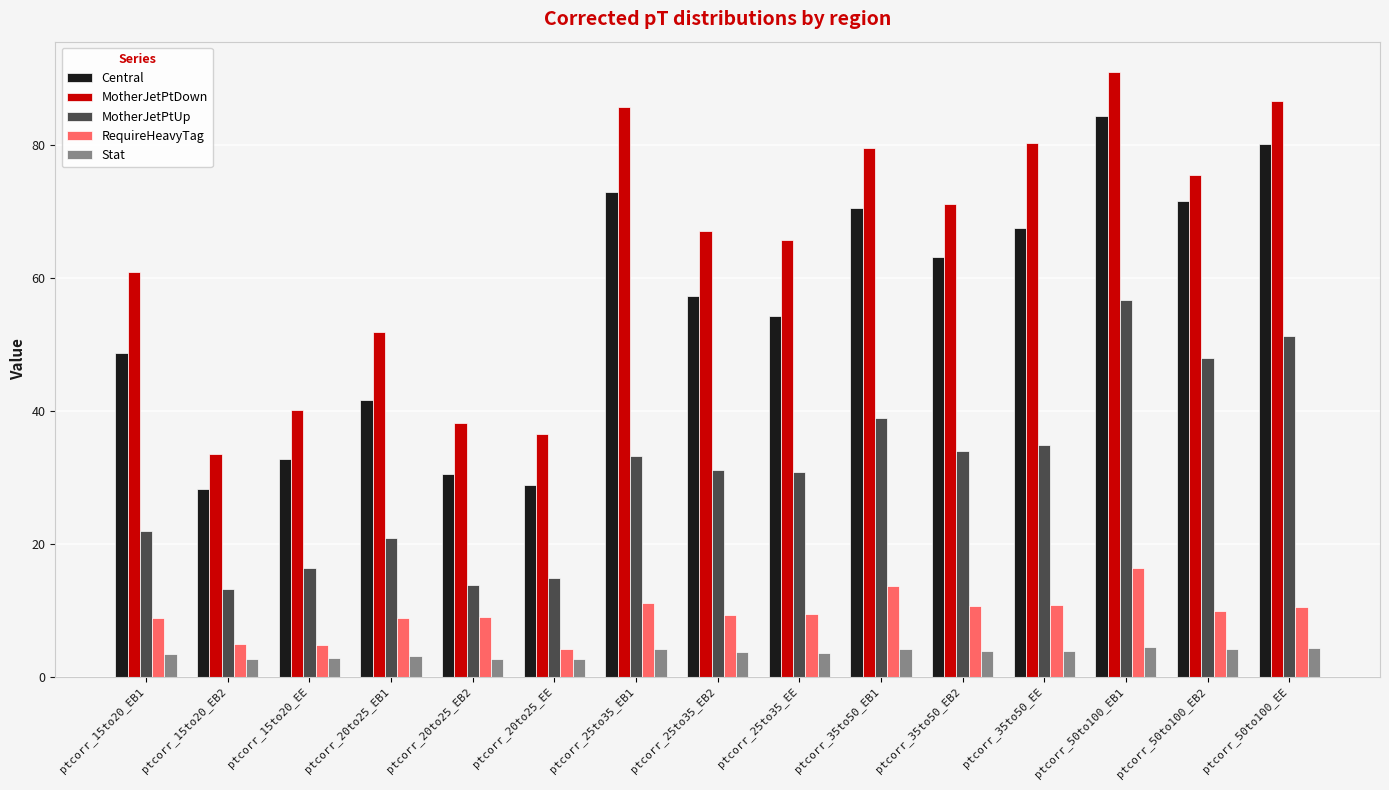

At which category is the sum across all series the highest?

ptcorr_50to100_EB1